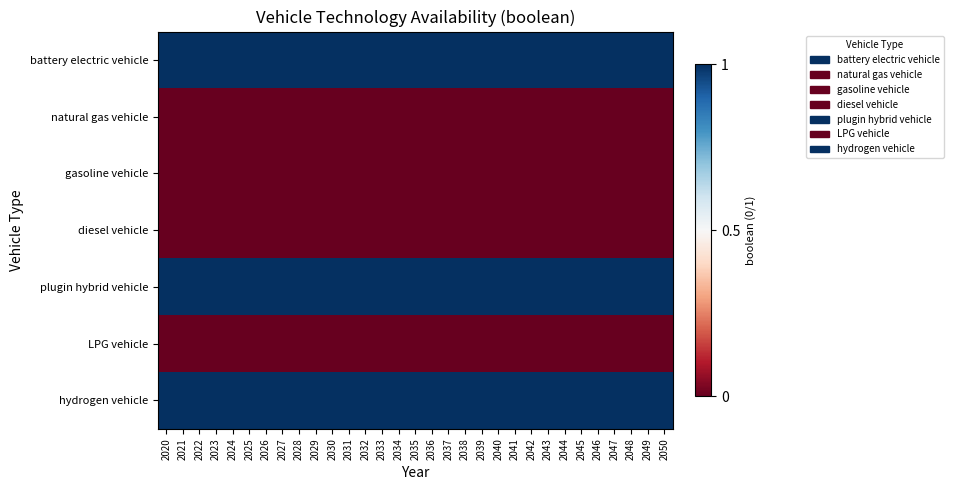

Reading left to right, list all the values displayed in this chart.

battery electric vehicle: 2020=1	2021=1	2022=1	2023=1	2024=1	2025=1	2026=1	2027=1	2028=1	2029=1	2030=1	2031=1	2032=1	2033=1	2034=1	2035=1	2036=1	2037=1	2038=1	2039=1	2040=1	2041=1	2042=1	2043=1	2044=1	2045=1	2046=1	2047=1	2048=1	2049=1	2050=1
natural gas vehicle: 2020=0	2021=0	2022=0	2023=0	2024=0	2025=0	2026=0	2027=0	2028=0	2029=0	2030=0	2031=0	2032=0	2033=0	2034=0	2035=0	2036=0	2037=0	2038=0	2039=0	2040=0	2041=0	2042=0	2043=0	2044=0	2045=0	2046=0	2047=0	2048=0	2049=0	2050=0
gasoline vehicle: 2020=0	2021=0	2022=0	2023=0	2024=0	2025=0	2026=0	2027=0	2028=0	2029=0	2030=0	2031=0	2032=0	2033=0	2034=0	2035=0	2036=0	2037=0	2038=0	2039=0	2040=0	2041=0	2042=0	2043=0	2044=0	2045=0	2046=0	2047=0	2048=0	2049=0	2050=0
diesel vehicle: 2020=0	2021=0	2022=0	2023=0	2024=0	2025=0	2026=0	2027=0	2028=0	2029=0	2030=0	2031=0	2032=0	2033=0	2034=0	2035=0	2036=0	2037=0	2038=0	2039=0	2040=0	2041=0	2042=0	2043=0	2044=0	2045=0	2046=0	2047=0	2048=0	2049=0	2050=0
plugin hybrid vehicle: 2020=1	2021=1	2022=1	2023=1	2024=1	2025=1	2026=1	2027=1	2028=1	2029=1	2030=1	2031=1	2032=1	2033=1	2034=1	2035=1	2036=1	2037=1	2038=1	2039=1	2040=1	2041=1	2042=1	2043=1	2044=1	2045=1	2046=1	2047=1	2048=1	2049=1	2050=1
LPG vehicle: 2020=0	2021=0	2022=0	2023=0	2024=0	2025=0	2026=0	2027=0	2028=0	2029=0	2030=0	2031=0	2032=0	2033=0	2034=0	2035=0	2036=0	2037=0	2038=0	2039=0	2040=0	2041=0	2042=0	2043=0	2044=0	2045=0	2046=0	2047=0	2048=0	2049=0	2050=0
hydrogen vehicle: 2020=1	2021=1	2022=1	2023=1	2024=1	2025=1	2026=1	2027=1	2028=1	2029=1	2030=1	2031=1	2032=1	2033=1	2034=1	2035=1	2036=1	2037=1	2038=1	2039=1	2040=1	2041=1	2042=1	2043=1	2044=1	2045=1	2046=1	2047=1	2048=1	2049=1	2050=1